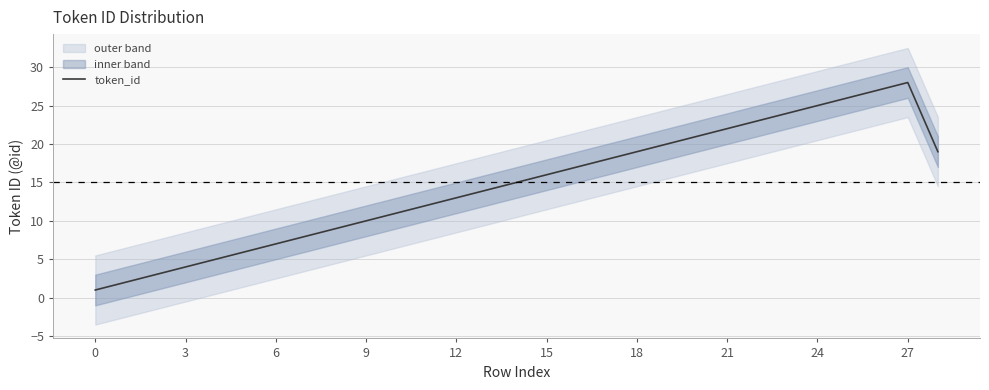

Does the chart have visible grid lines?

Yes